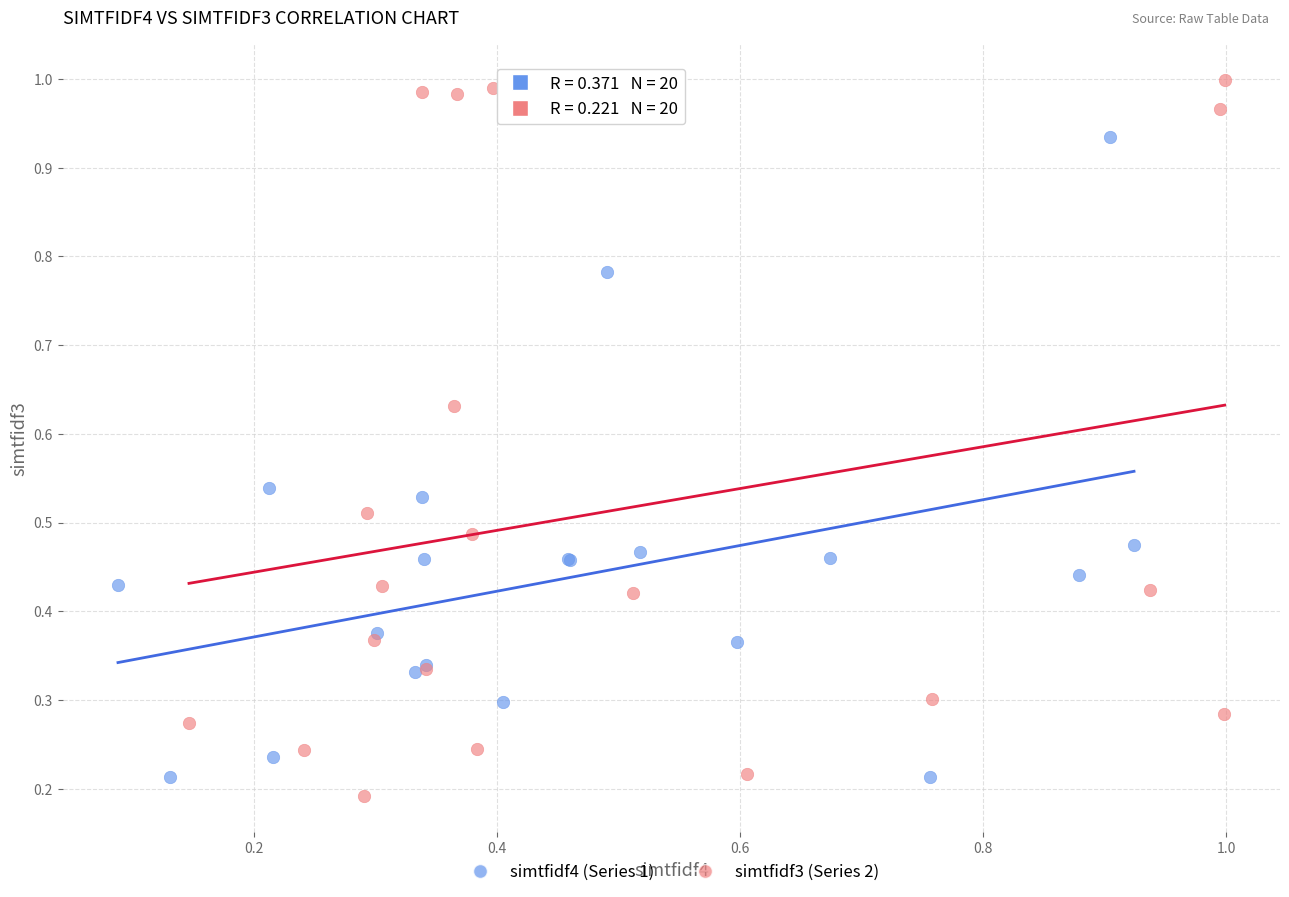

Which series has the largest Y range (max minus min)?

simtfidf3 (Series 2)